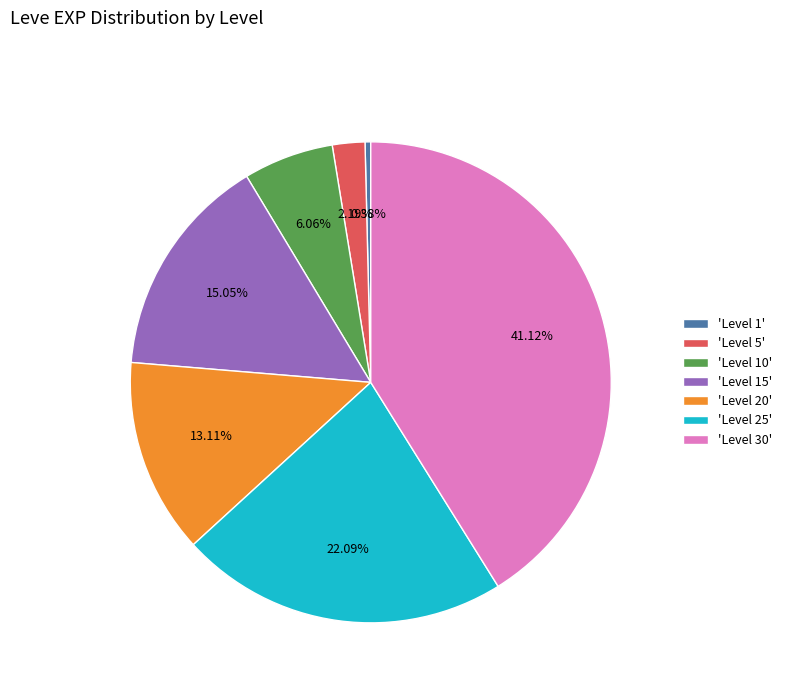

Which slice is the smallest?

'Level 1'